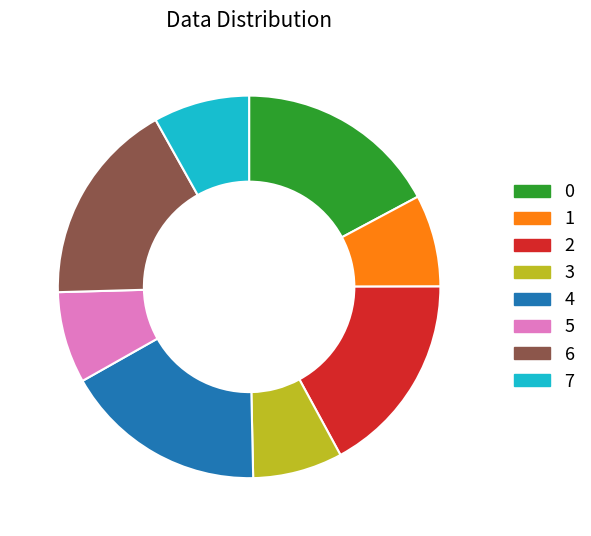

Is there a majority slice in this chart?

No